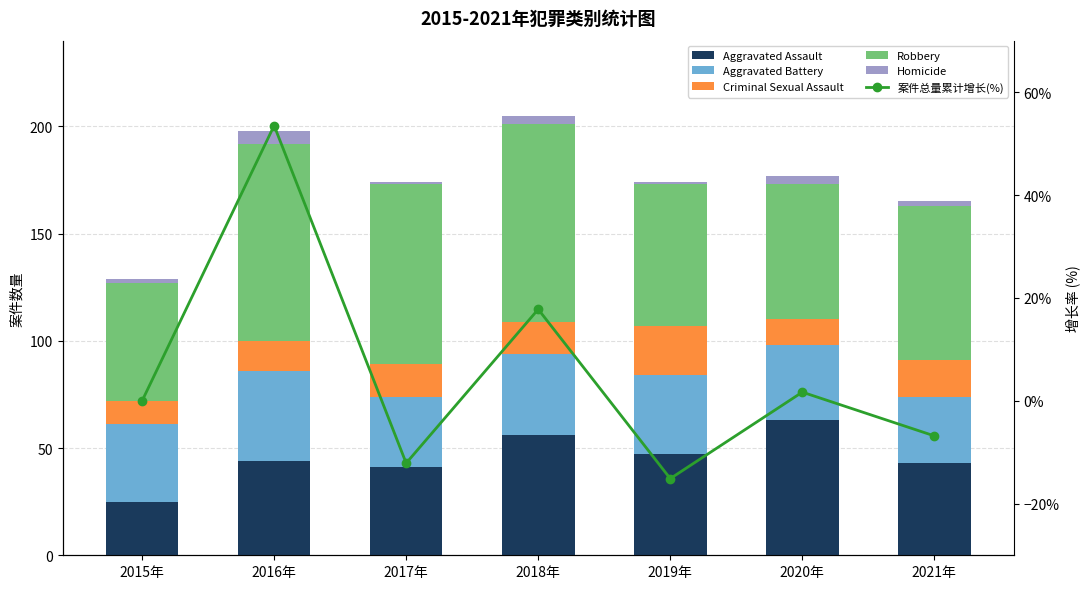

What is the difference between the highest and lowest values at 2020年?

61.3